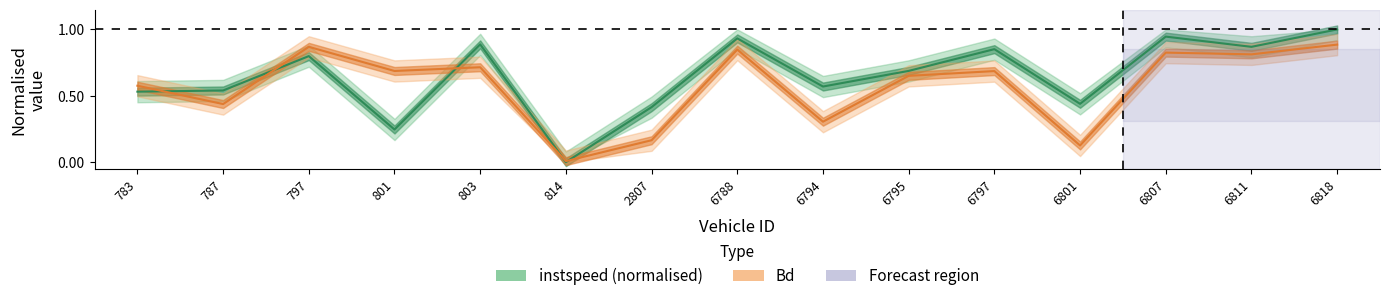

Count the number of data series in this chart.

2